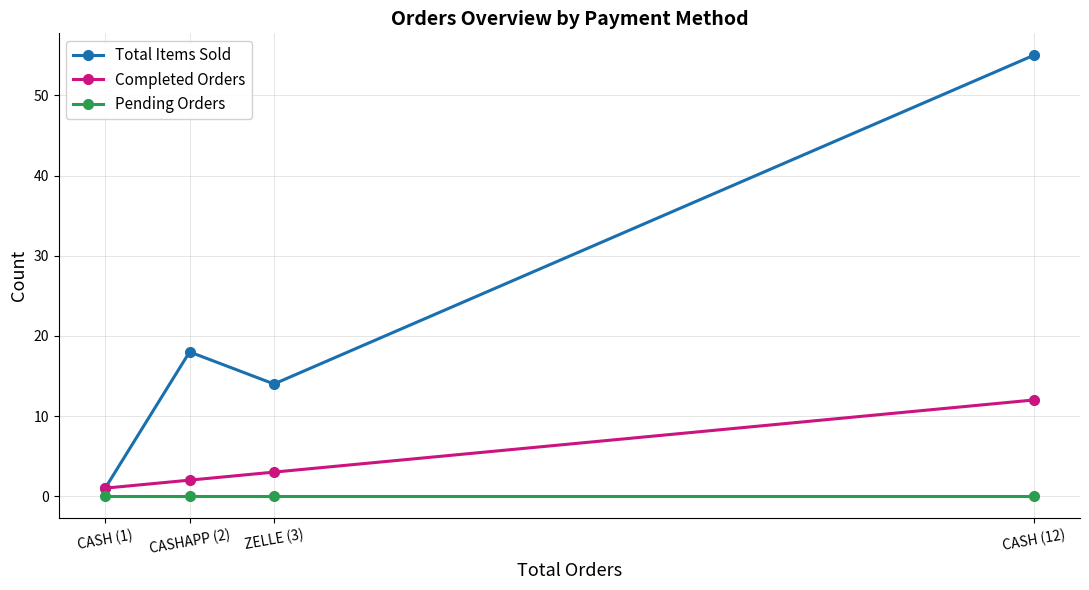

List the series in order of their peak value, lowest first.

Pending Orders, Completed Orders, Total Items Sold